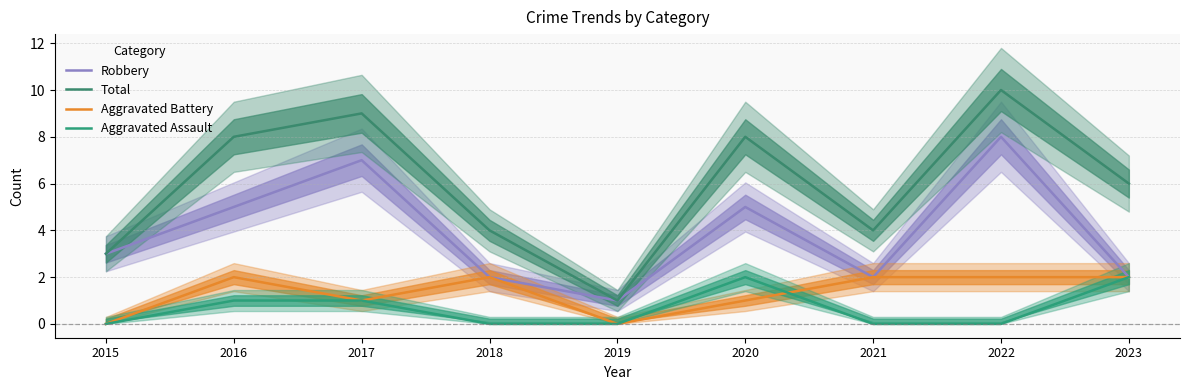

Where is the first local minimum for Robbery?

2019